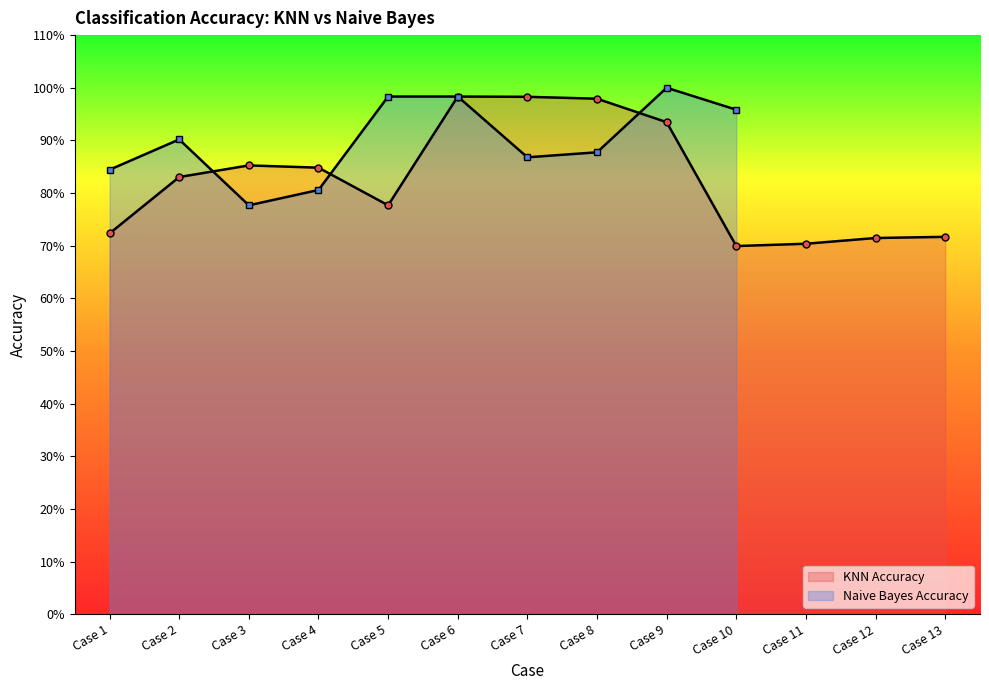

The value at Case 3 is 0.5. True or false?

False